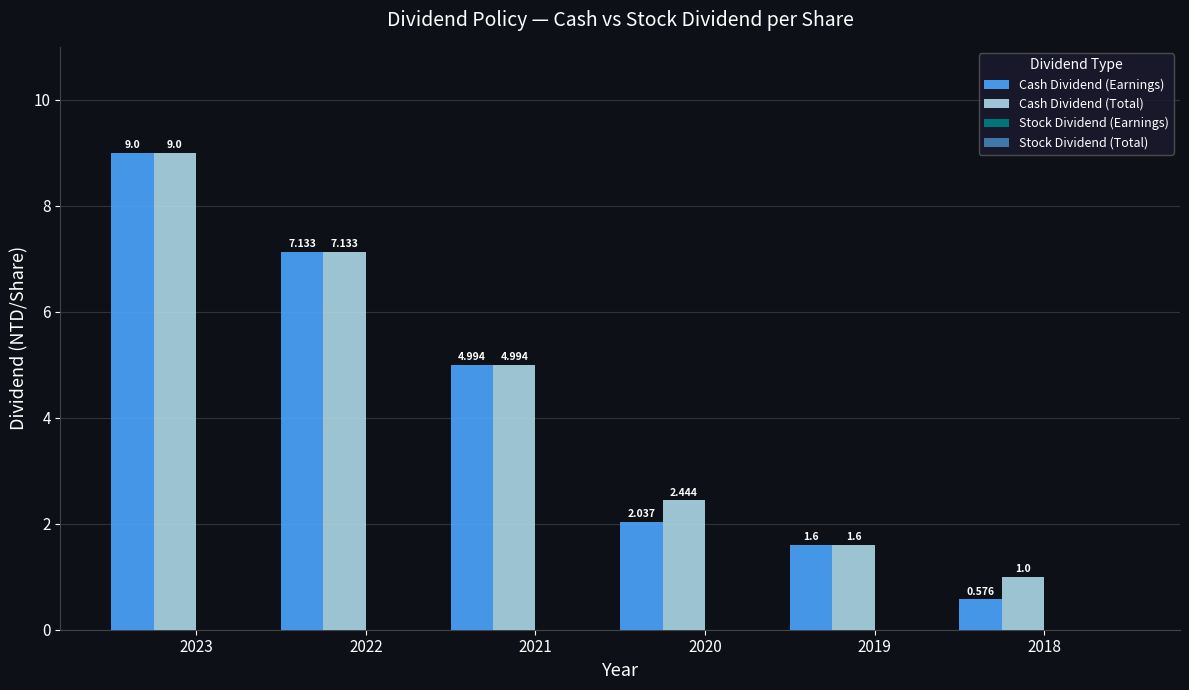

List the series in order of their overall mean, highest first.

Cash Dividend (Total), Cash Dividend (Earnings)